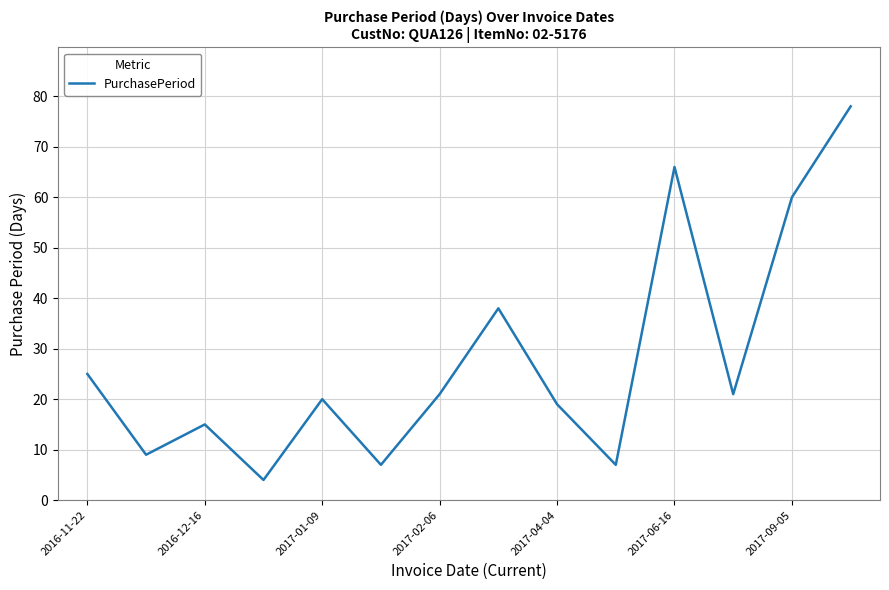

What is the average value?

28